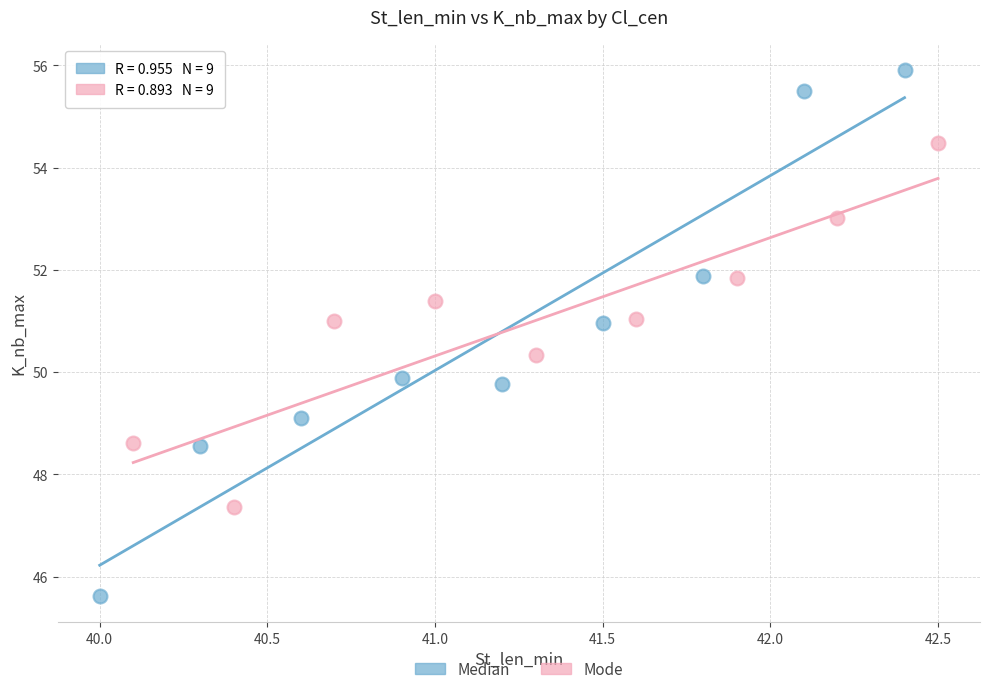

Which series contains the highest Y value?

Median